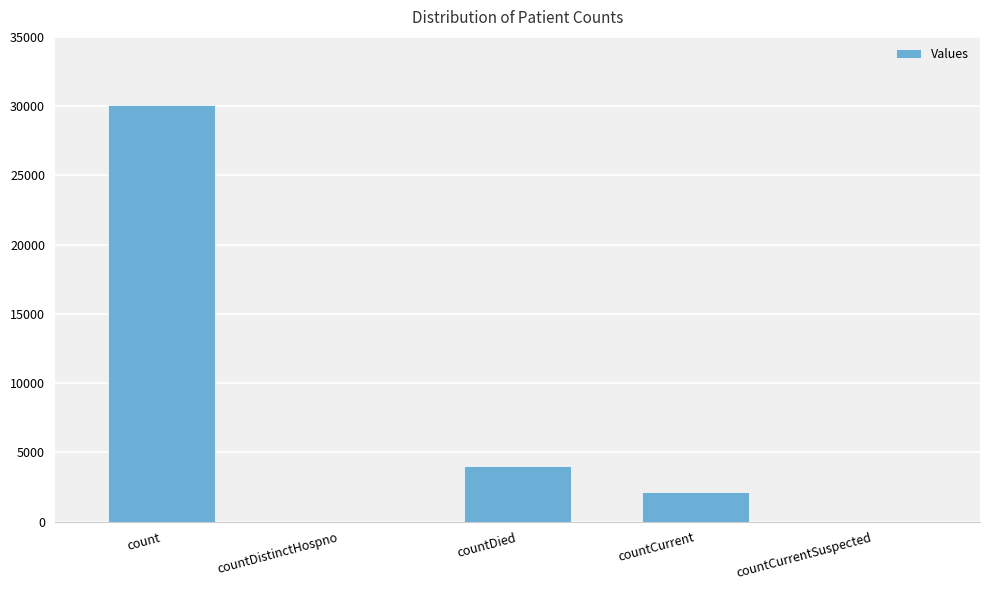

Which has a higher value, count or countCurrent?

count